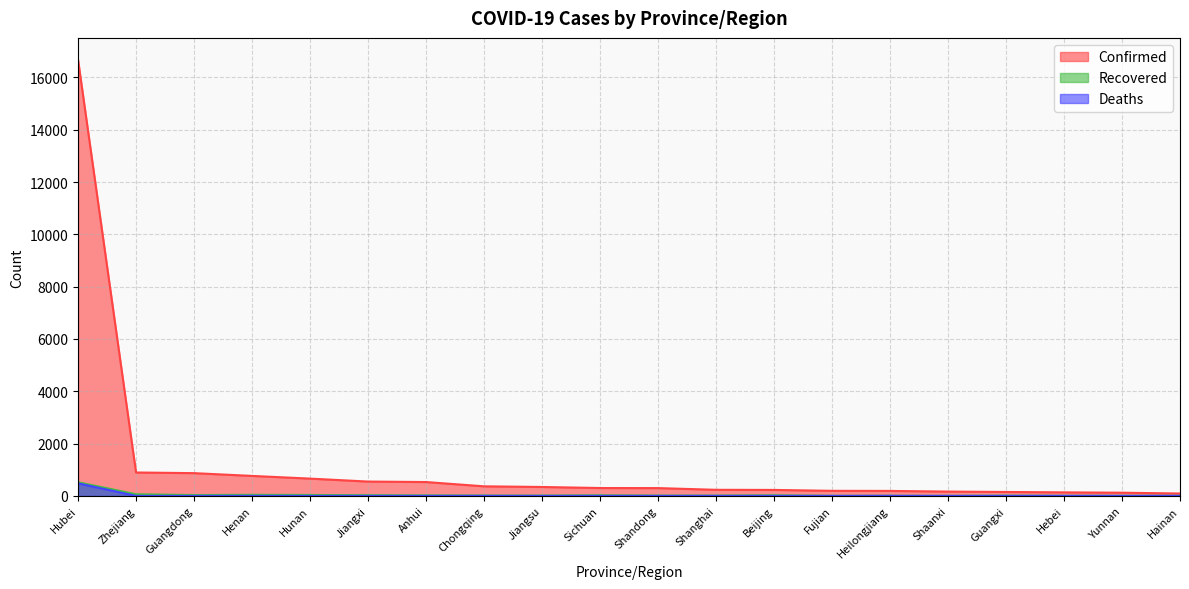

True or false: Confirmed and Deaths cross at least once.

False